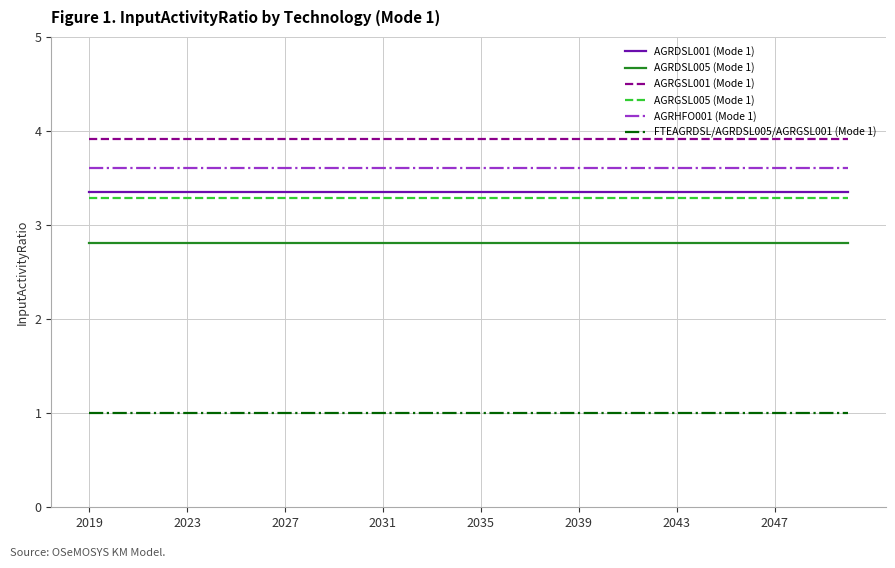

What is the greatest value displayed?

3.9